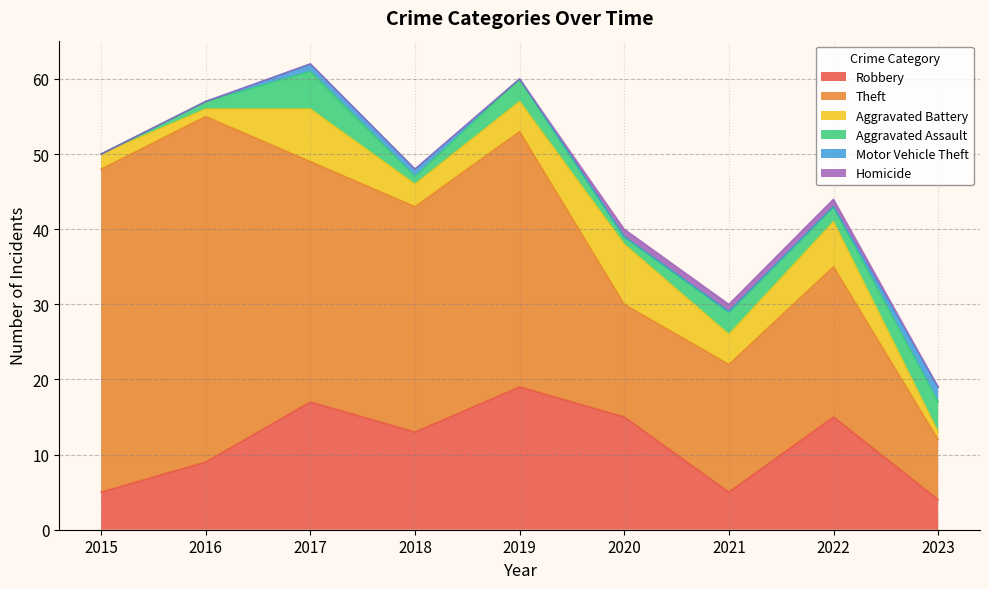

Which series has the largest total across all categories?

Theft